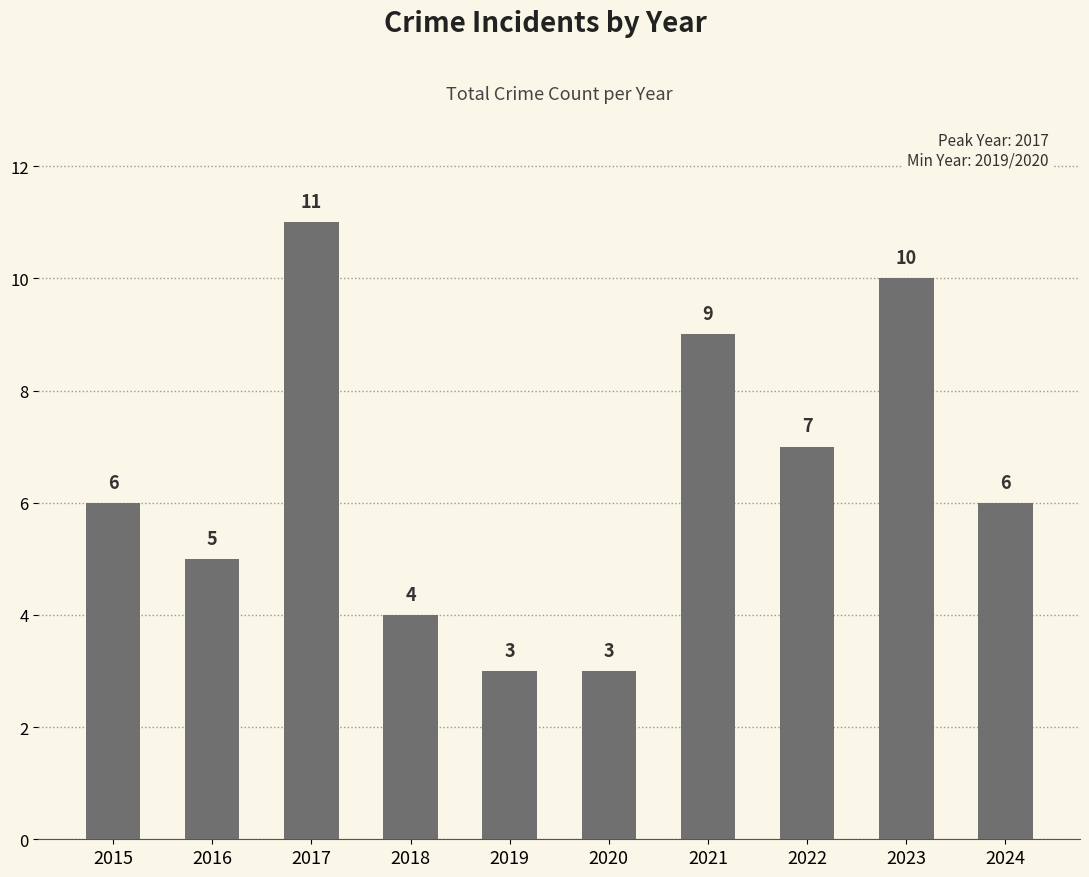

What is the value of the 5th bar from the left?

3